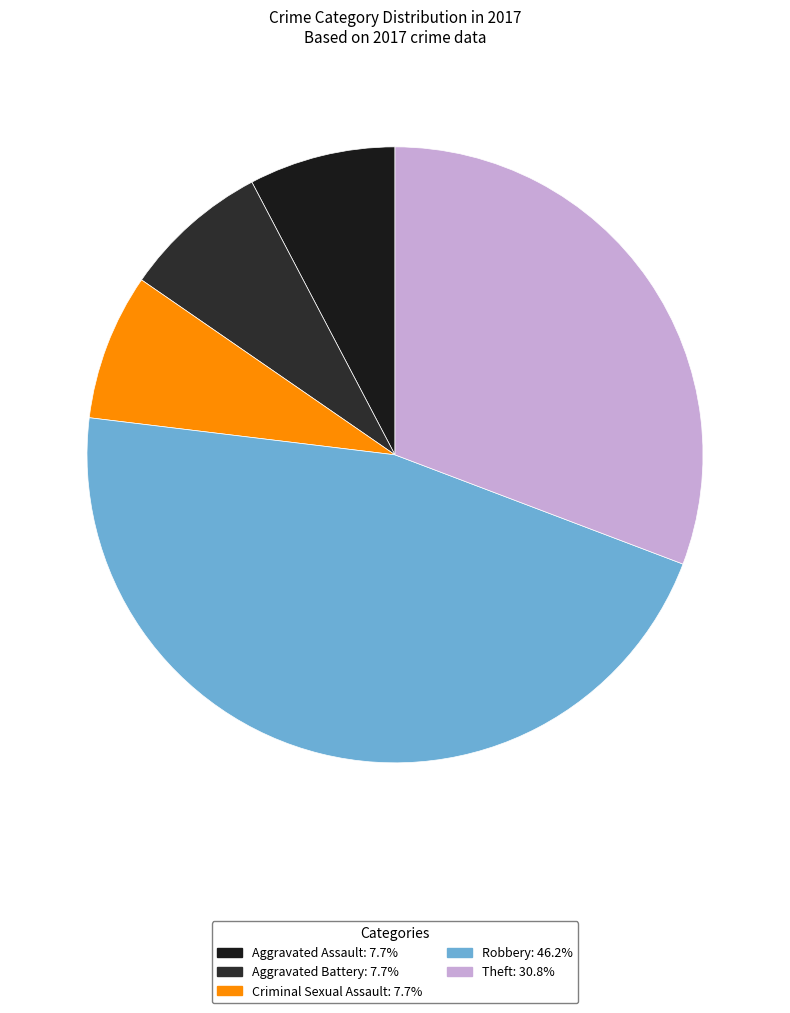

How many segments does this pie chart have?

5